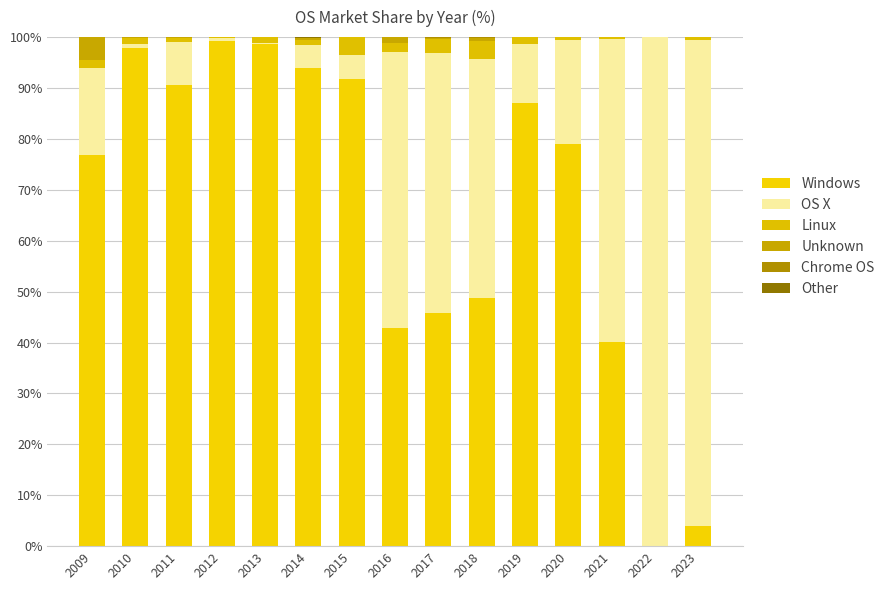

What is the sum of all Linux values?

20.3